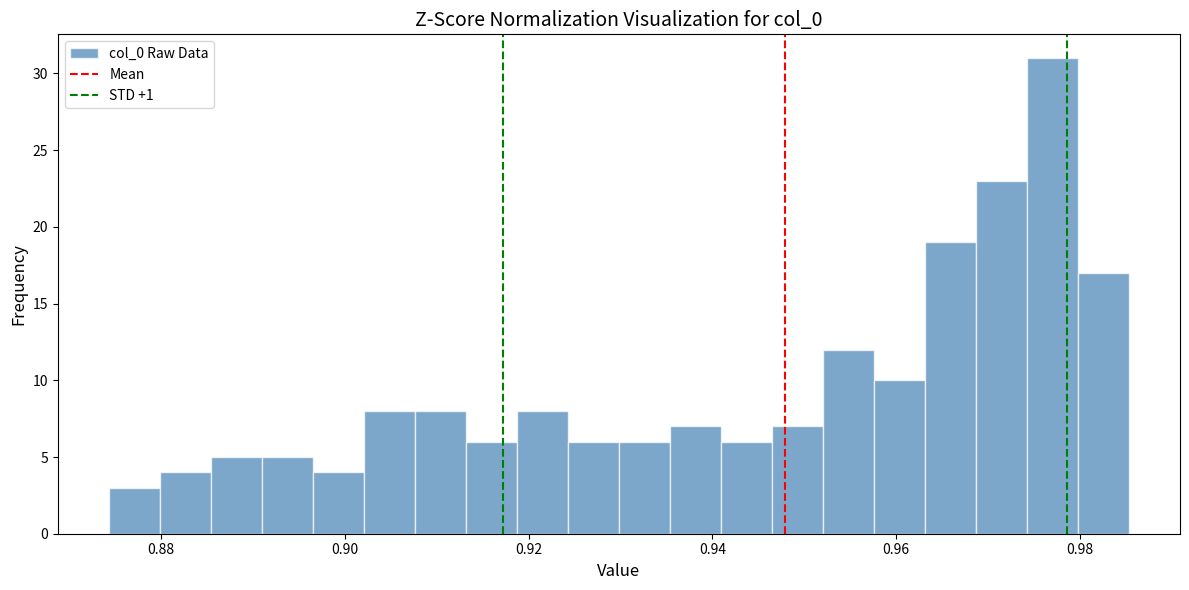

Around what value on the x-axis is the tallest bar? Give the approximate position of its centre, as read against the axis.

0.978